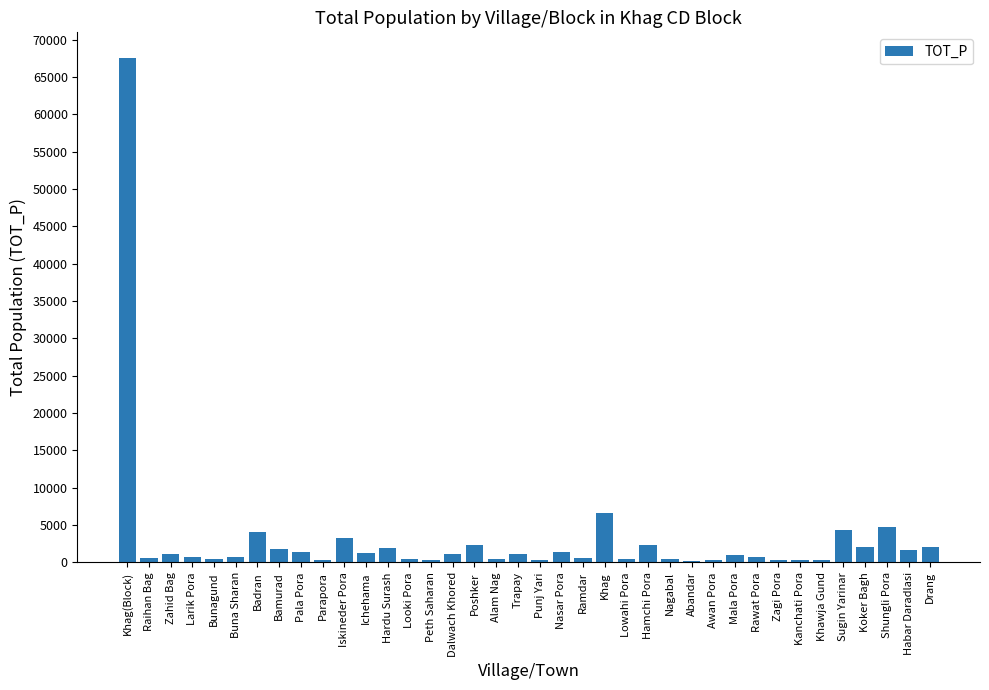

What is the maximum value shown in the chart?

67596